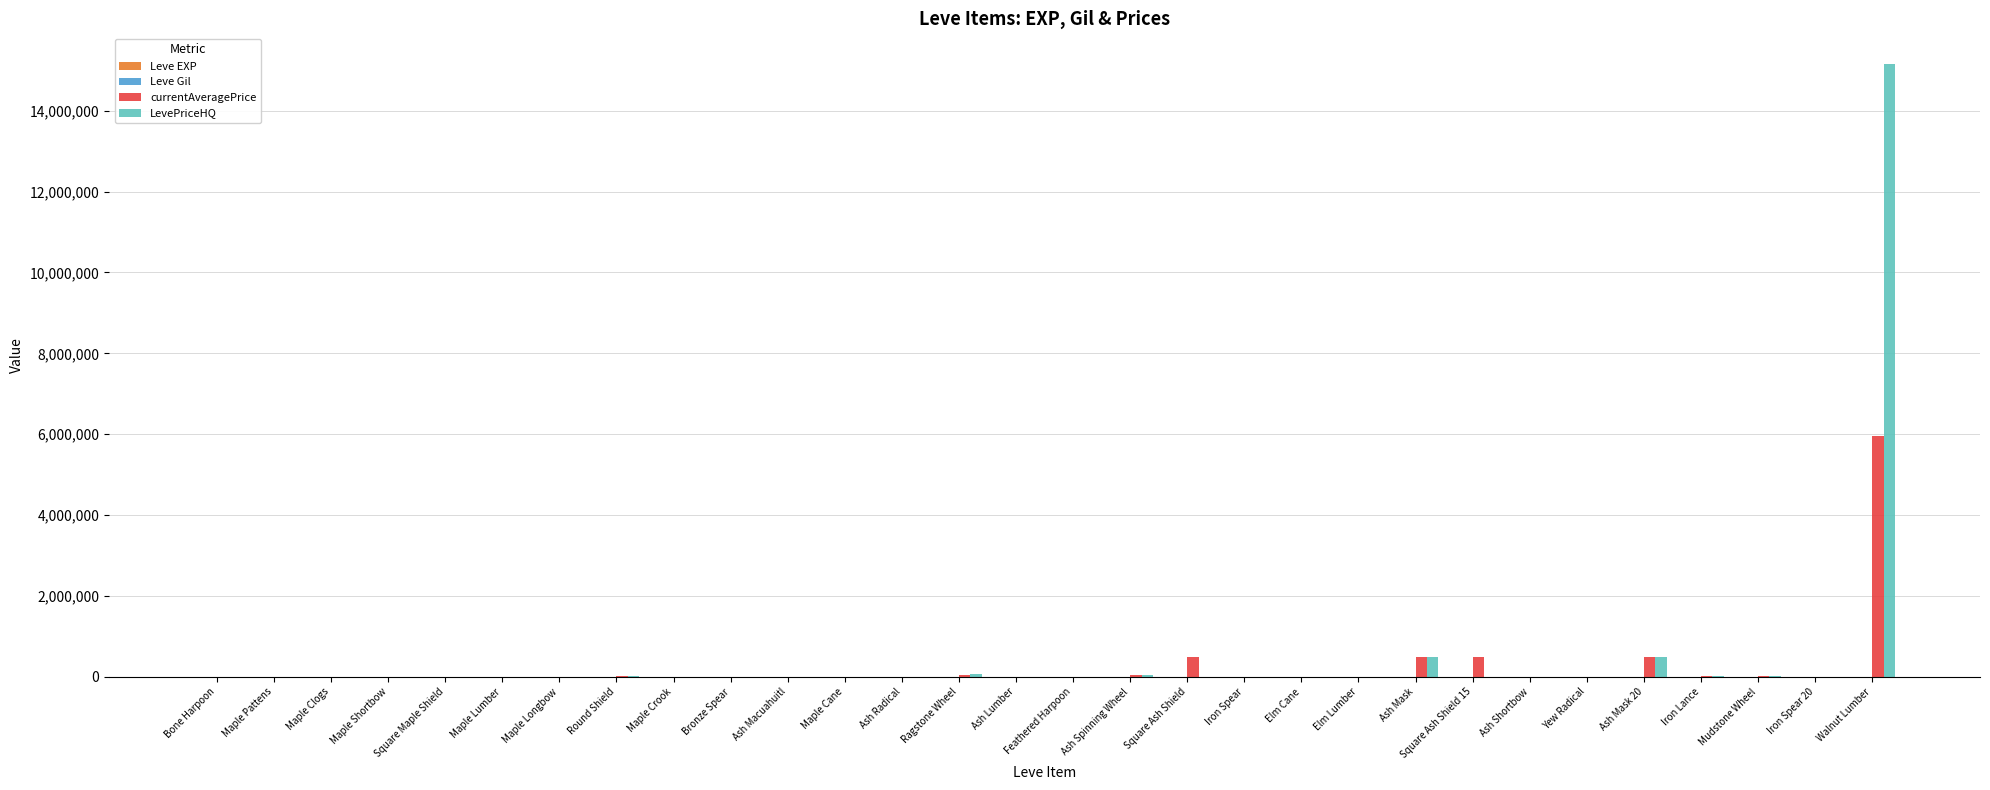

The LevePriceHQ series shows 10105265 at Iron Spear. True or false?

False